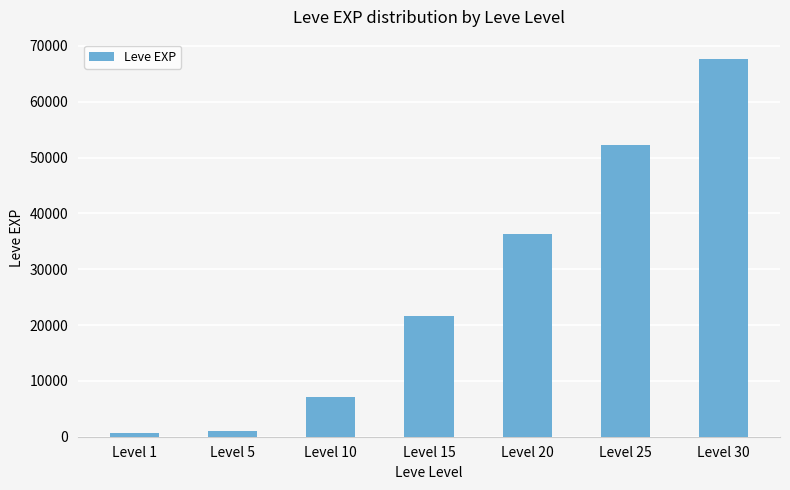

Reading right to left, transcribe all the data shown in this chart.

67730	52220	36390	21600	7170	990	630